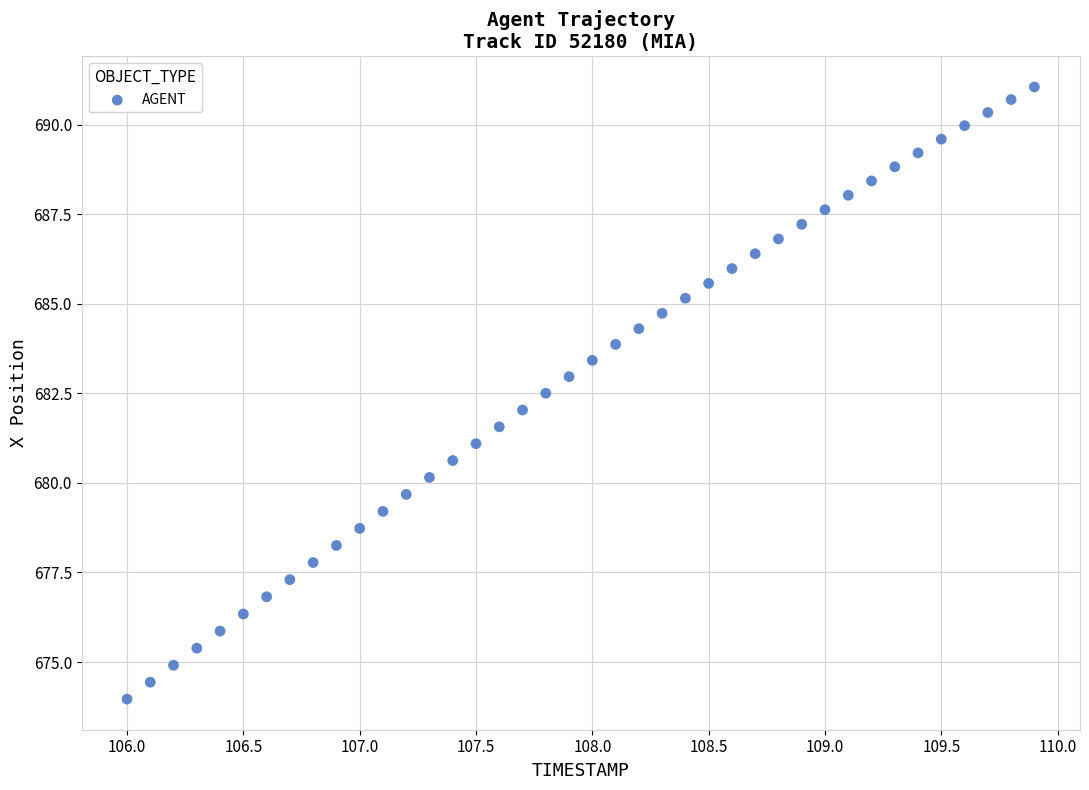

What is the range of Y values (max minus min)?

17.1